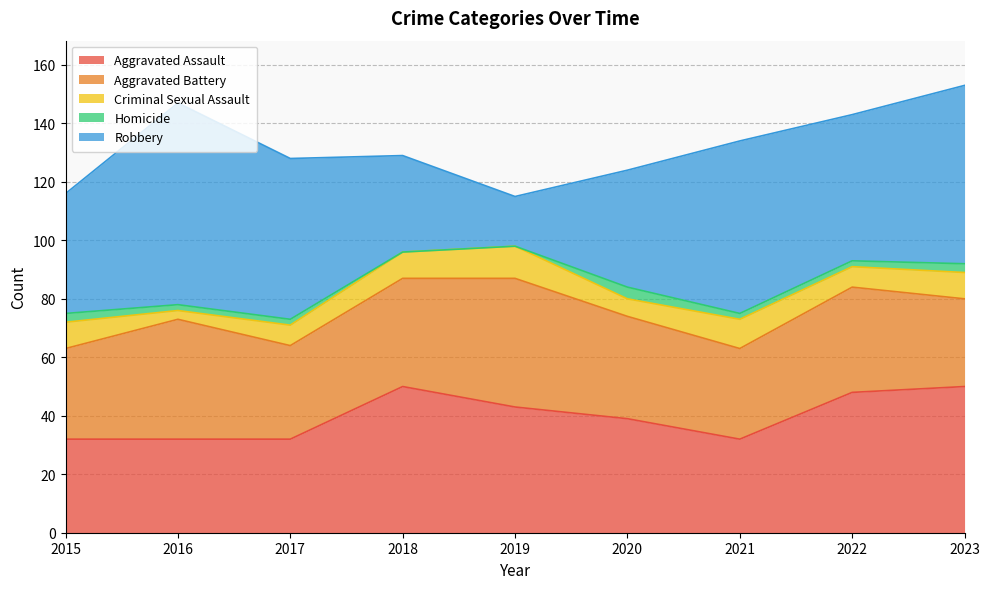

What is the value of the Robbery point at the 1st from the left?

41